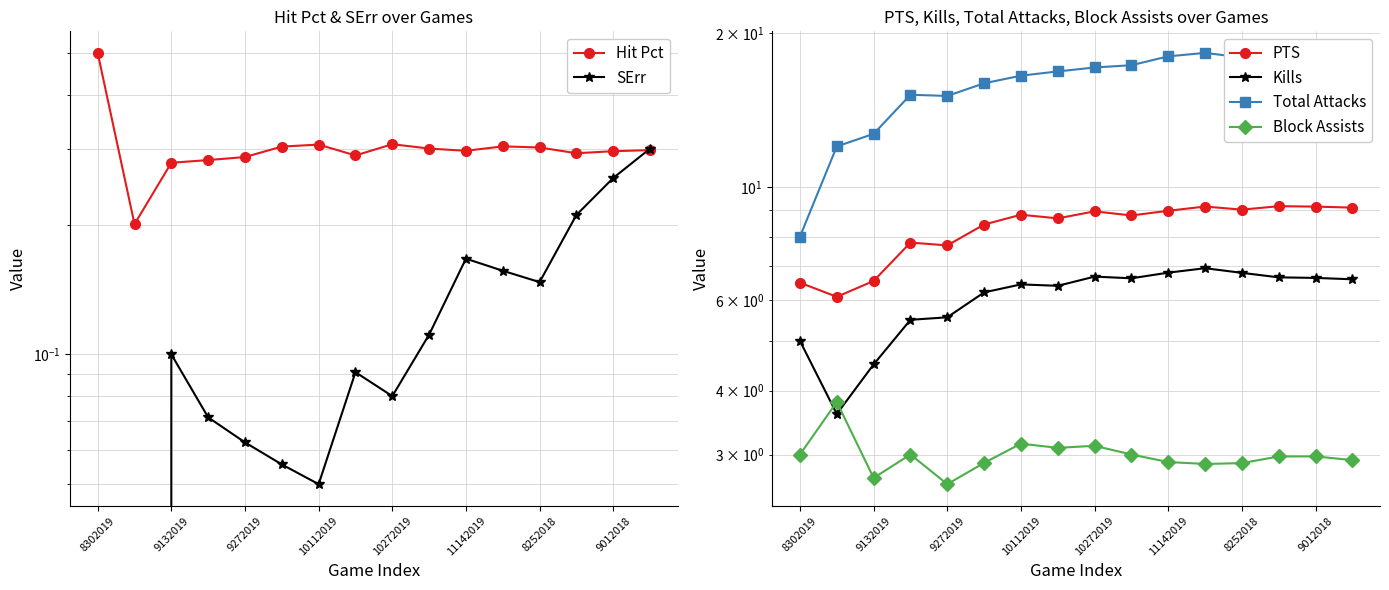

True or false: Total Attacks has more than 2 points higher than both neighbors.

False